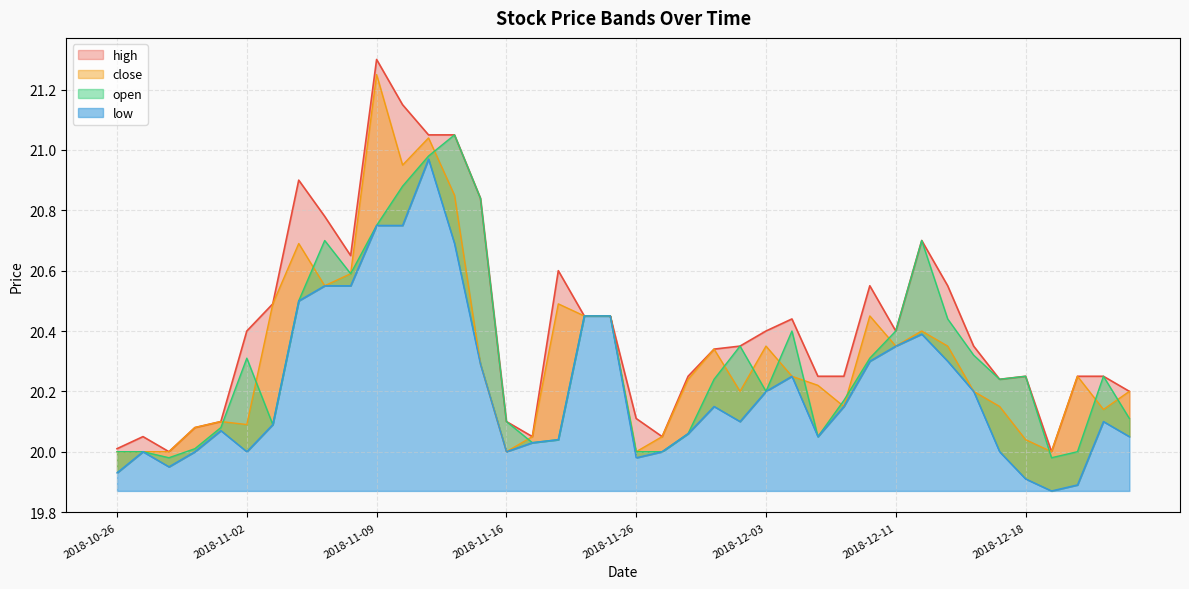

The value of high at 2018-12-24 is 9.0. True or false?

False